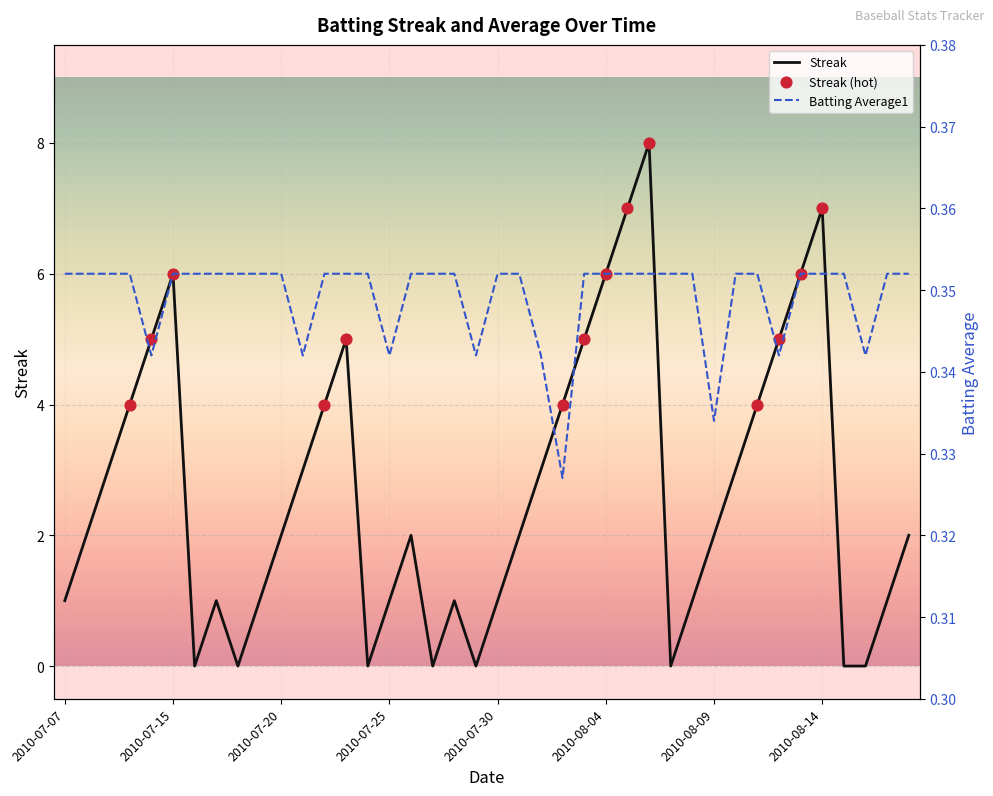

At which category is the sum across all series the highest?

2010-08-06